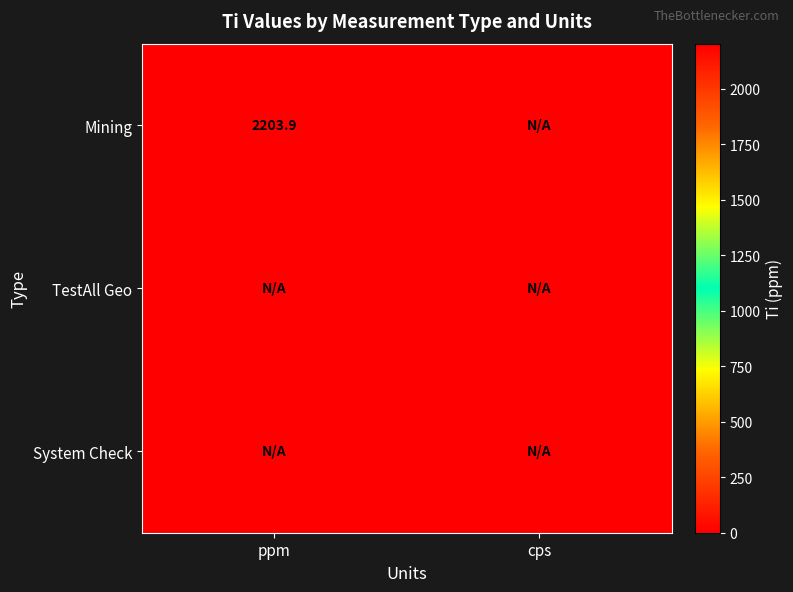

List the labels in order of TestAll Geo value, largest first.

ppm, cps